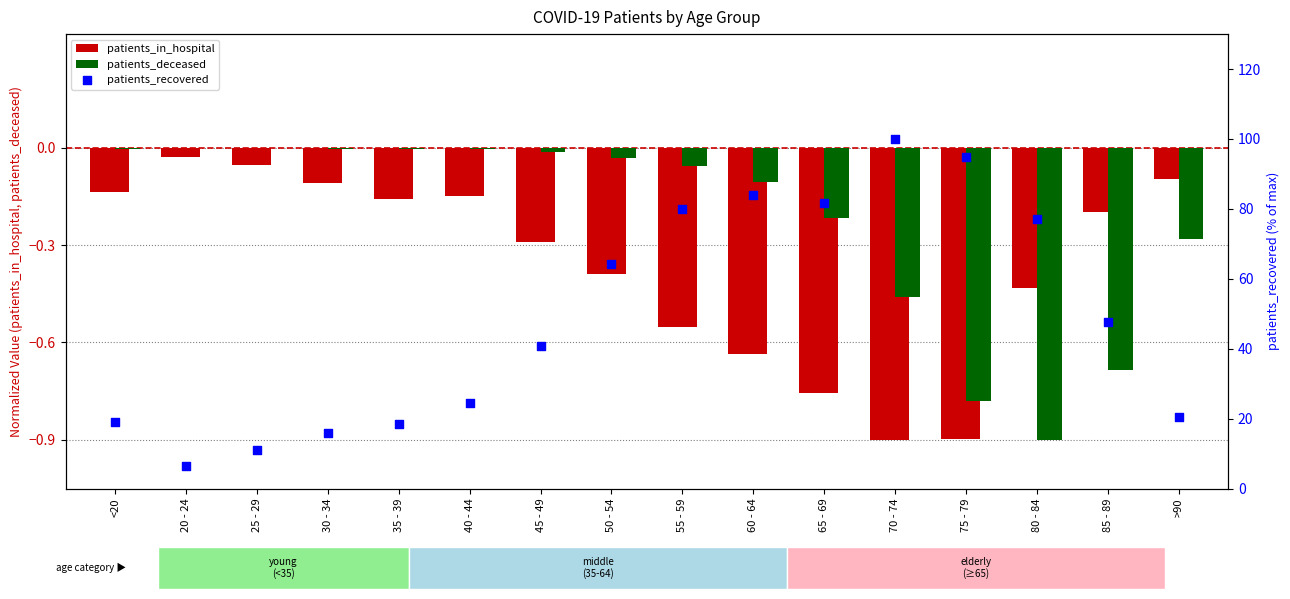

Which series reaches the minimum Y coordinate?

patients_in_hospital